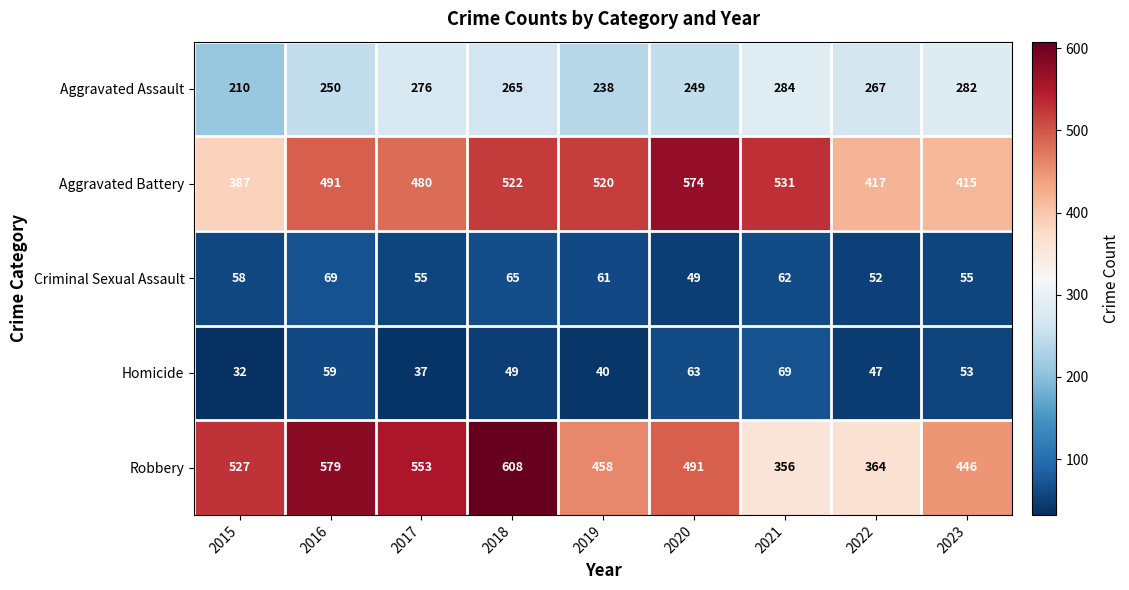

Where is Criminal Sexual Assault nearest to the value 59?

2015